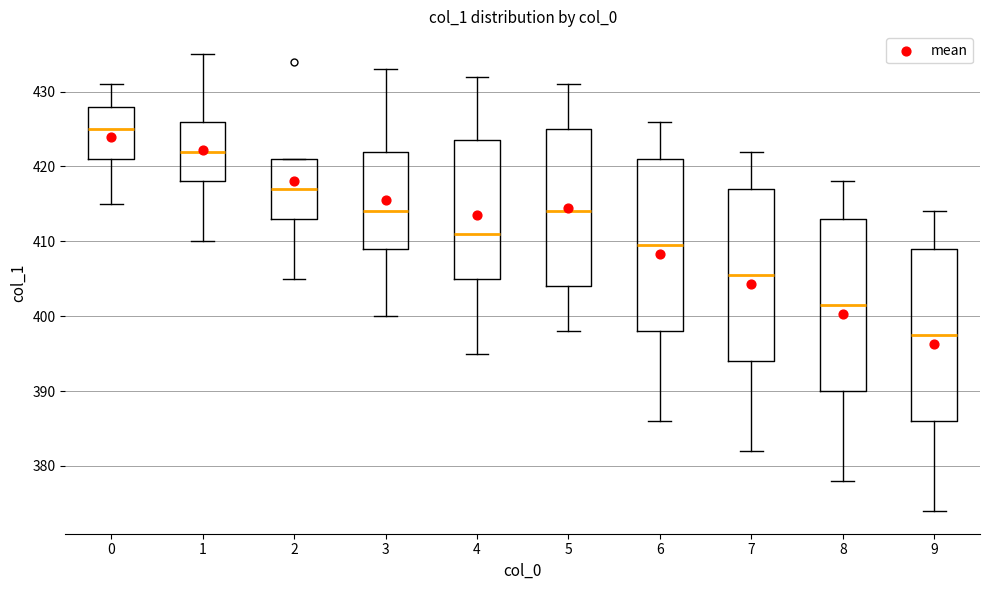

Reading left to right, transcribe this box plot: for each box, give where its median line is, the range the box spans, and where its two whiskers end, as read against the y-axis. The values are not printed on the chart, so give them approximately, as read against the axis.

0: median 425, box 421 to 428, whiskers 415 to 431
1: median 422, box 418 to 426, whiskers 410 to 435
2: median 417, box 413 to 421, whiskers 405 to 421
3: median 414, box 409 to 422, whiskers 400 to 433
4: median 411, box 405 to 424, whiskers 395 to 432
5: median 414, box 404 to 425, whiskers 398 to 431
6: median 410, box 398 to 421, whiskers 386 to 426
7: median 406, box 394 to 417, whiskers 382 to 422
8: median 402, box 390 to 413, whiskers 378 to 418
9: median 398, box 386 to 409, whiskers 374 to 414